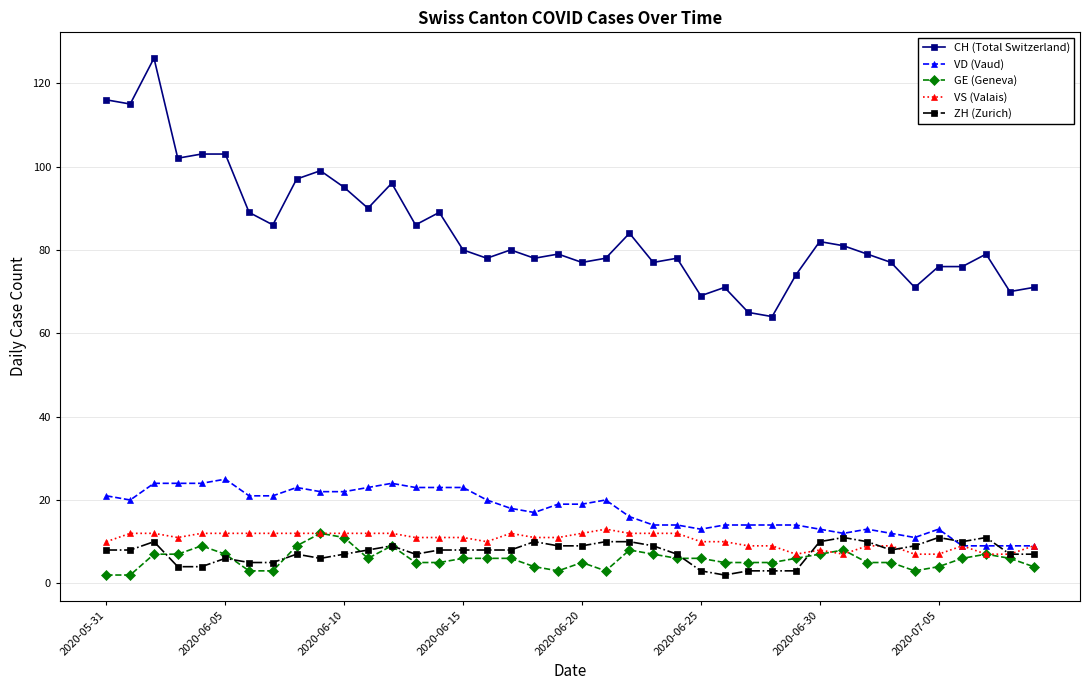

How many VS (Valais) values are between 9 and 12?

32